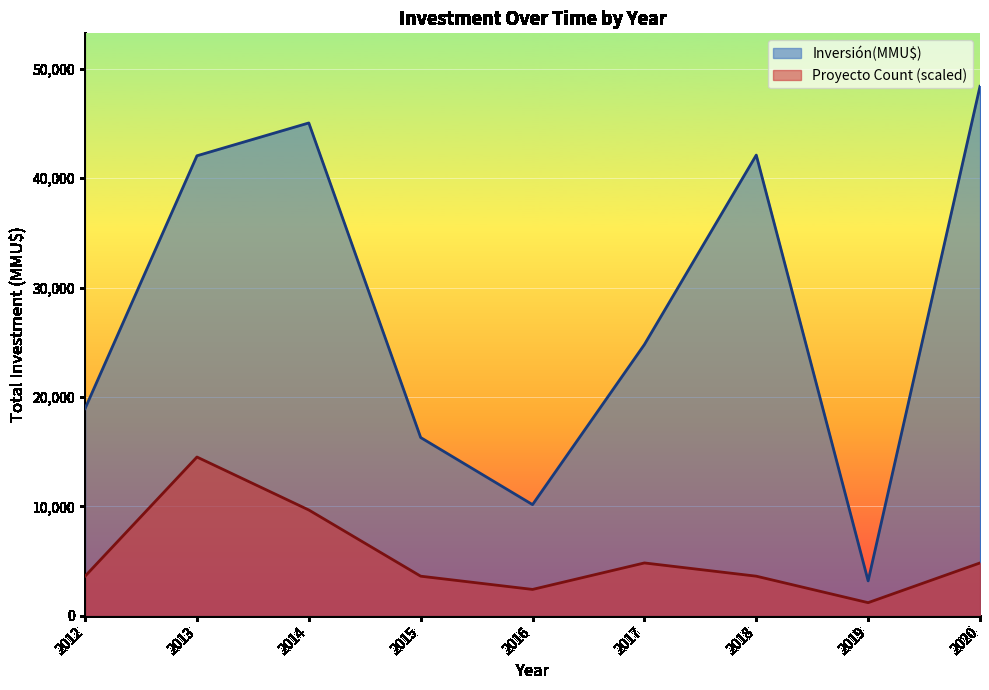

Is the value of Count at 2018 greater than the value of Inversión(MMU$) at 2013?

No